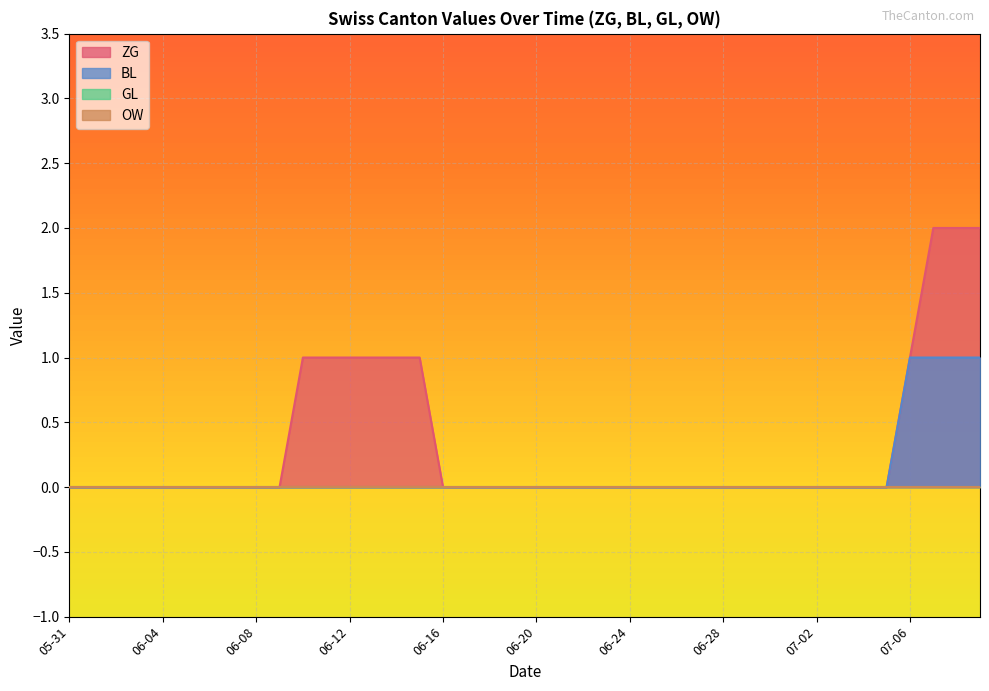

What is the label of the 35th point from the right?

2020-06-05